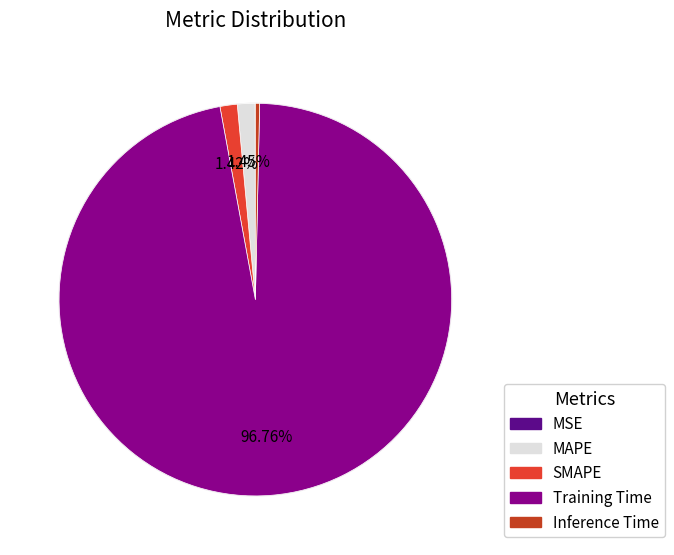

To the nearest percent, what is the combined percentage of SMAPE and MAPE?

3%